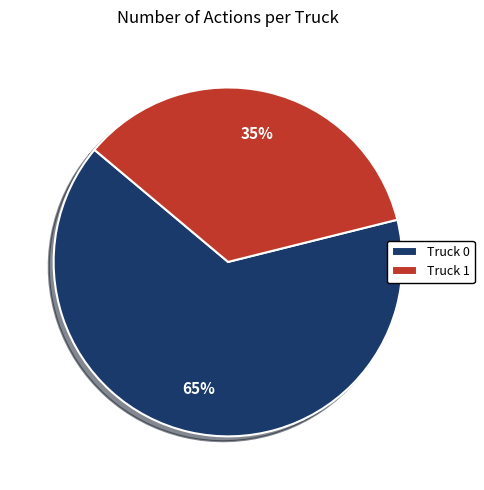

Which has a higher value, Truck 1 or Truck 0?

Truck 0